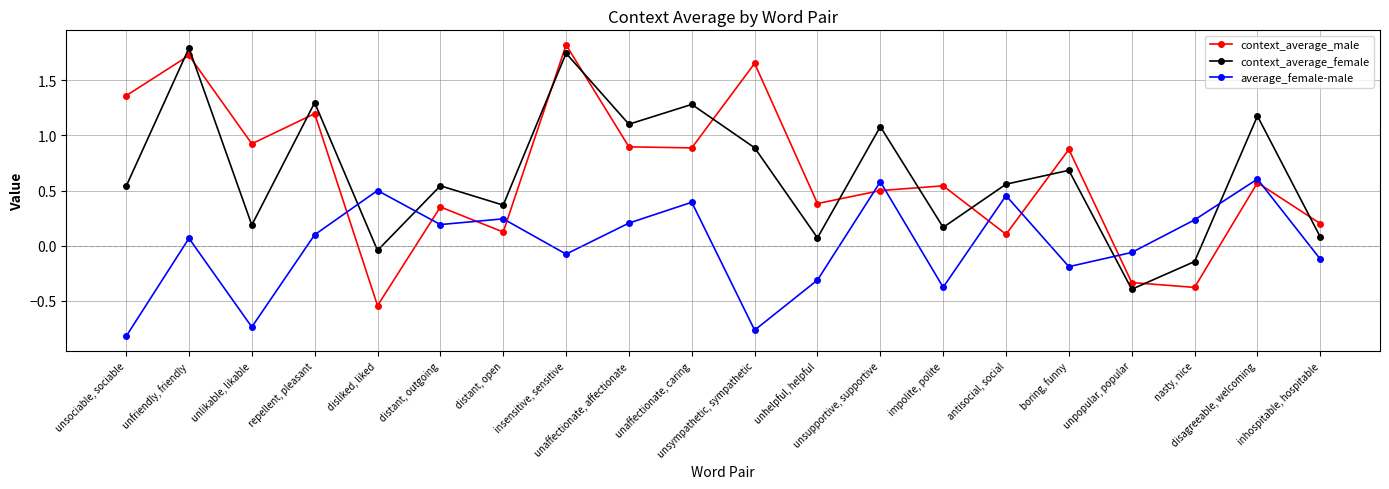

What is the sum of the average_female-male values at inhospitable, hospitable and unhelpful, helpful?

-0.4